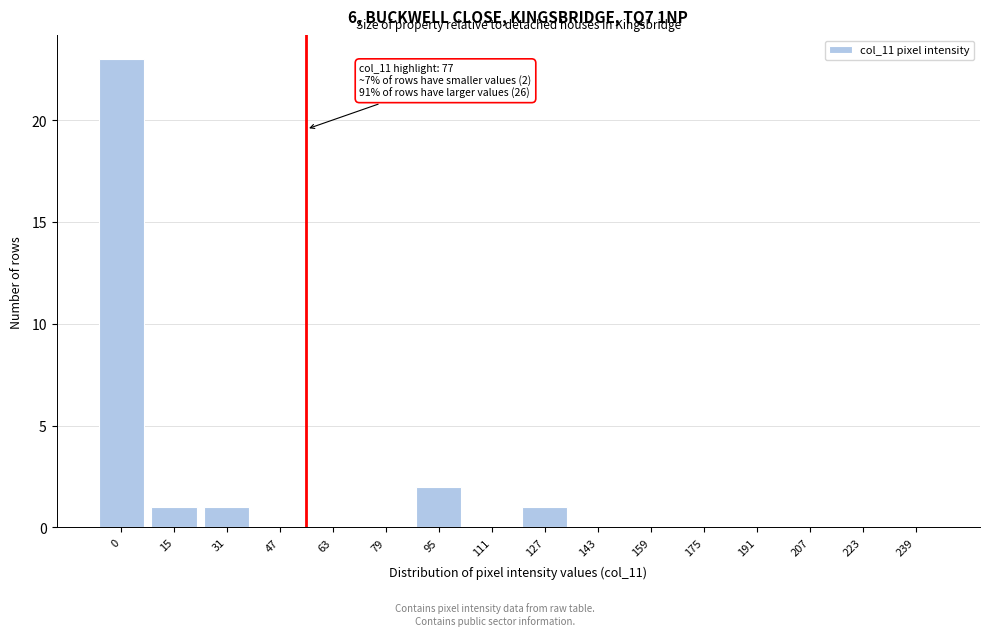

Reading left to right, list all the values displayed in this chart.

0=23	15=1	31=1	47=0	63=0	79=0	95=2	111=0	127=1	143=0	159=0	175=0	191=0	207=0	223=0	239=0